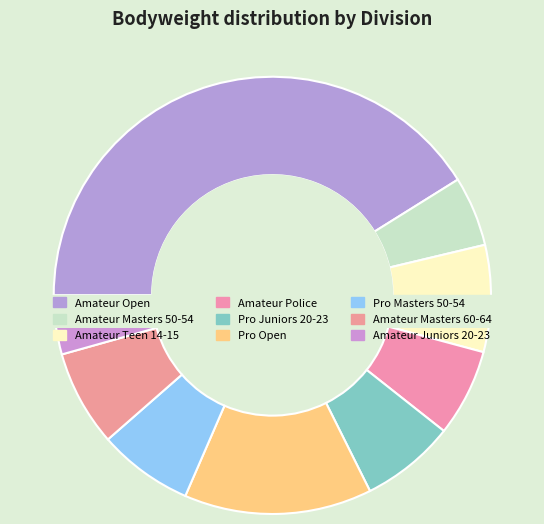

Does Amateur Juniors 20-23 account for over 50% of the chart?

No